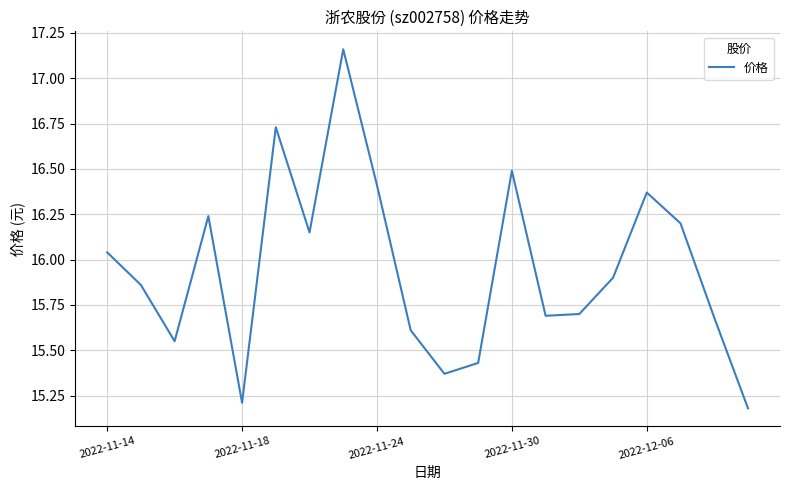

True or false: the data has more than 2 interior local peaks.

True